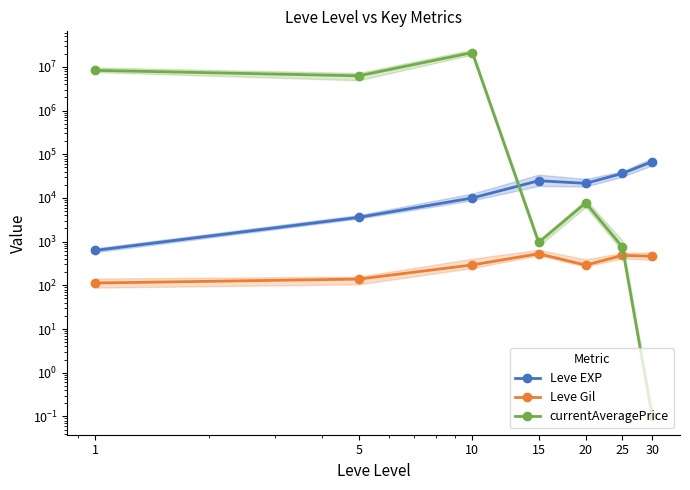

Does the chart have visible grid lines?

No